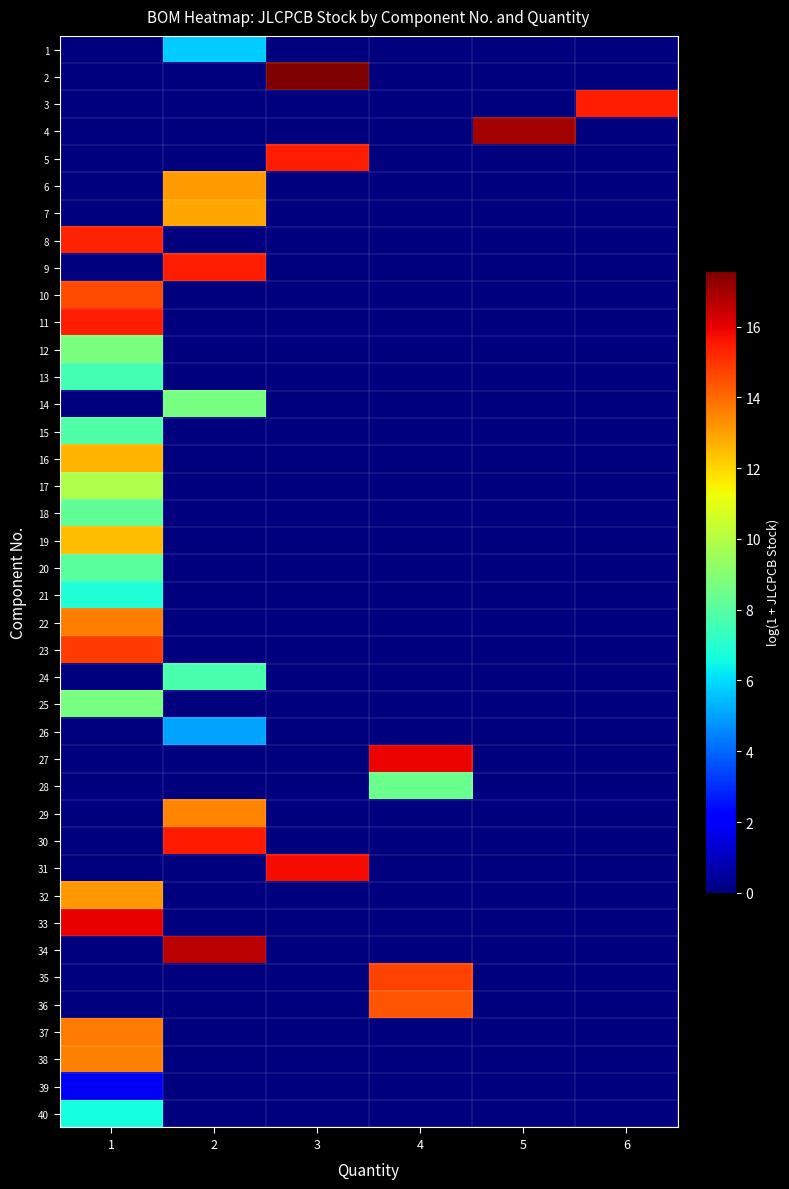

At which category is the sum across all series the highest?

1